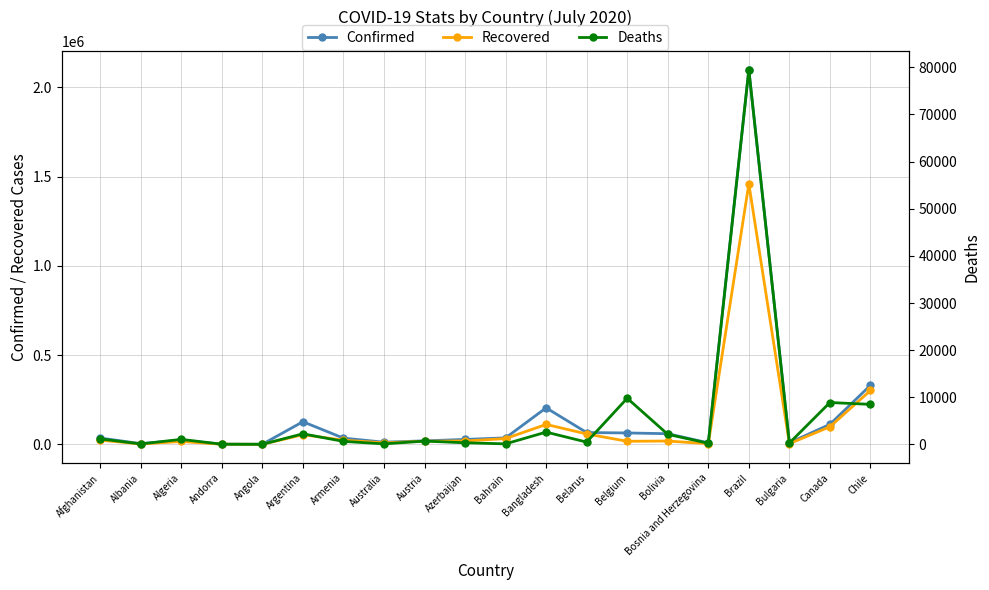

Where is the first local minimum for Deaths?

Albania